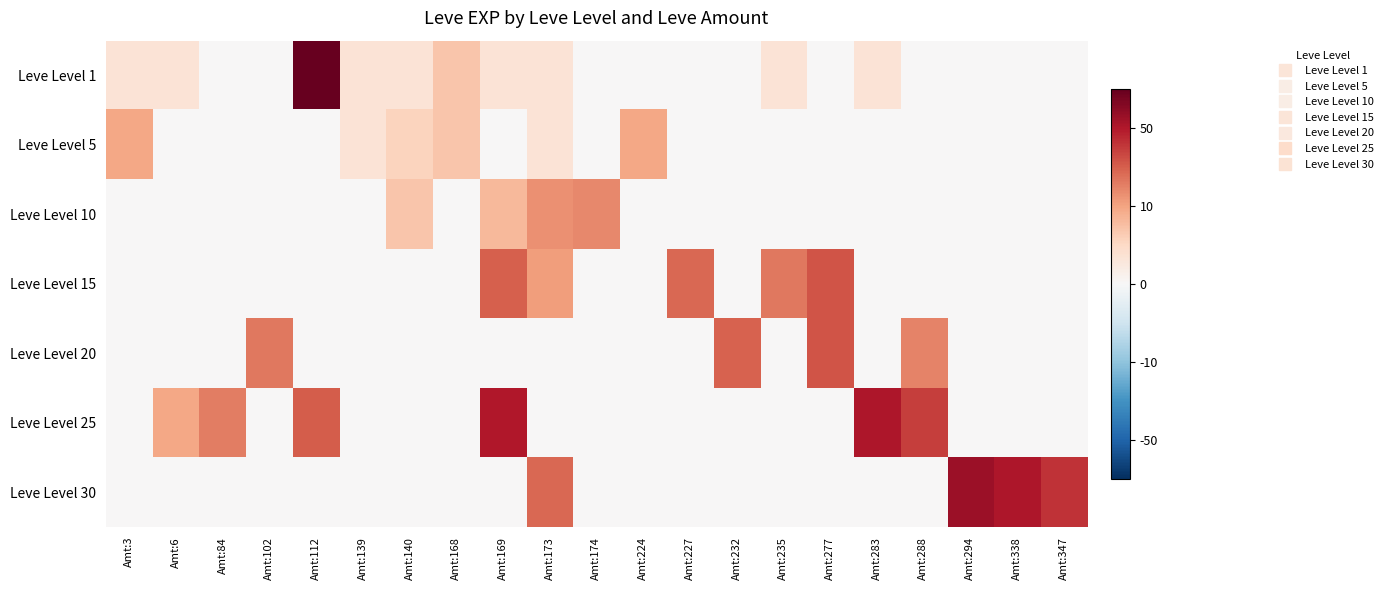

Reading left to right, transcribe all the data shown in this chart.

Leve Level 1: Amt:3=0.7	Amt:6=0.7	Amt:84=0.0	Amt:102=0.0	Amt:112=6.3	Amt:139=0.7	Amt:140=0.7	Amt:168=1.4	Amt:169=0.7	Amt:173=0.7	Amt:174=0.0	Amt:224=0.0	Amt:227=0.0	Amt:232=0.0	Amt:235=0.7	Amt:277=0.0	Amt:283=0.7	Amt:288=0.0	Amt:294=0.0	Amt:338=0.0	Amt:347=0.0
Leve Level 5: Amt:3=1.9	Amt:6=0.0	Amt:84=0.0	Amt:102=0.0	Amt:112=0.0	Amt:139=0.7	Amt:140=1.1	Amt:168=1.4	Amt:169=0.0	Amt:173=0.7	Amt:174=0.0	Amt:224=1.9	Amt:227=0.0	Amt:232=0.0	Amt:235=0.0	Amt:277=0.0	Amt:283=0.0	Amt:288=0.0	Amt:294=0.0	Amt:338=0.0	Amt:347=0.0
Leve Level 10: Amt:3=0.0	Amt:6=0.0	Amt:84=0.0	Amt:102=0.0	Amt:112=0.0	Amt:139=0.0	Amt:140=1.4	Amt:168=0.0	Amt:169=1.6	Amt:173=2.3	Amt:174=2.4	Amt:224=0.0	Amt:227=0.0	Amt:232=0.0	Amt:235=0.0	Amt:277=0.0	Amt:283=0.0	Amt:288=0.0	Amt:294=0.0	Amt:338=0.0	Amt:347=0.0
Leve Level 15: Amt:3=0.0	Amt:6=0.0	Amt:84=0.0	Amt:102=0.0	Amt:112=0.0	Amt:139=0.0	Amt:140=0.0	Amt:168=0.0	Amt:169=3.0	Amt:173=2.1	Amt:174=0.0	Amt:224=0.0	Amt:227=2.9	Amt:232=0.0	Amt:235=2.6	Amt:277=3.1	Amt:283=0.0	Amt:288=0.0	Amt:294=0.0	Amt:338=0.0	Amt:347=0.0
Leve Level 20: Amt:3=0.0	Amt:6=0.0	Amt:84=0.0	Amt:102=2.6	Amt:112=0.0	Amt:139=0.0	Amt:140=0.0	Amt:168=0.0	Amt:169=0.0	Amt:173=0.0	Amt:174=0.0	Amt:224=0.0	Amt:227=0.0	Amt:232=2.9	Amt:235=0.0	Amt:277=3.1	Amt:283=0.0	Amt:288=2.5	Amt:294=0.0	Amt:338=0.0	Amt:347=0.0
Leve Level 25: Amt:3=0.0	Amt:6=1.9	Amt:84=2.6	Amt:102=0.0	Amt:112=3.0	Amt:139=0.0	Amt:140=0.0	Amt:168=0.0	Amt:169=4.0	Amt:173=0.0	Amt:174=0.0	Amt:224=0.0	Amt:227=0.0	Amt:232=0.0	Amt:235=0.0	Amt:277=0.0	Amt:283=4.0	Amt:288=3.5	Amt:294=0.0	Amt:338=0.0	Amt:347=0.0
Leve Level 30: Amt:3=0.0	Amt:6=0.0	Amt:84=0.0	Amt:102=0.0	Amt:112=0.0	Amt:139=0.0	Amt:140=0.0	Amt:168=0.0	Amt:169=0.0	Amt:173=2.9	Amt:174=0.0	Amt:224=0.0	Amt:227=0.0	Amt:232=0.0	Amt:235=0.0	Amt:277=0.0	Amt:283=0.0	Amt:288=0.0	Amt:294=4.3	Amt:338=4.1	Amt:347=3.6